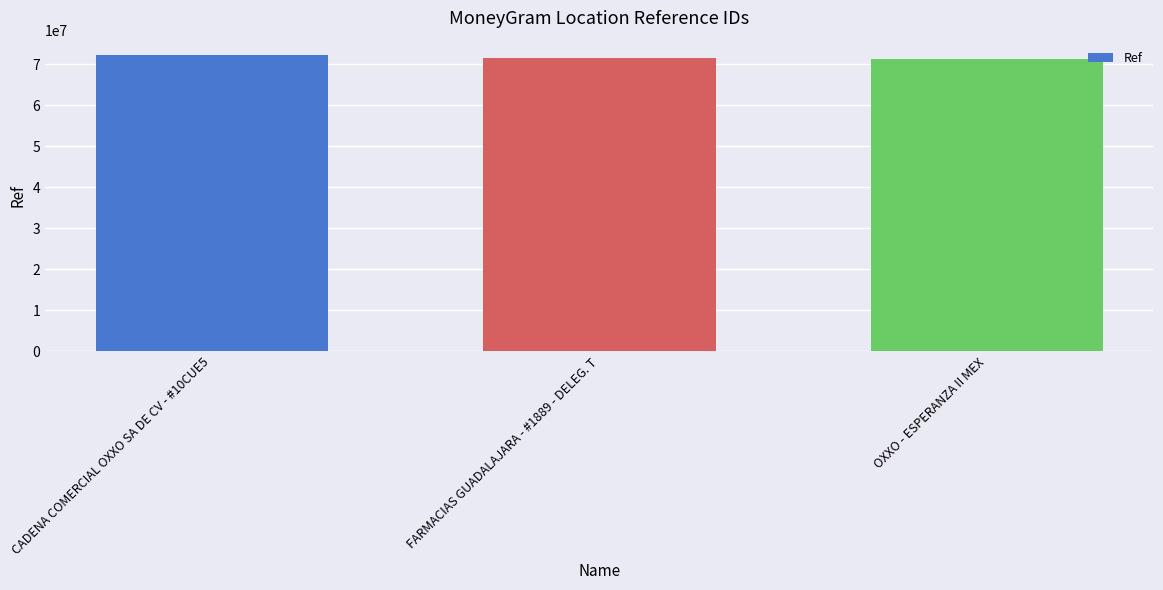

What is the maximum value shown in the chart?

72199211